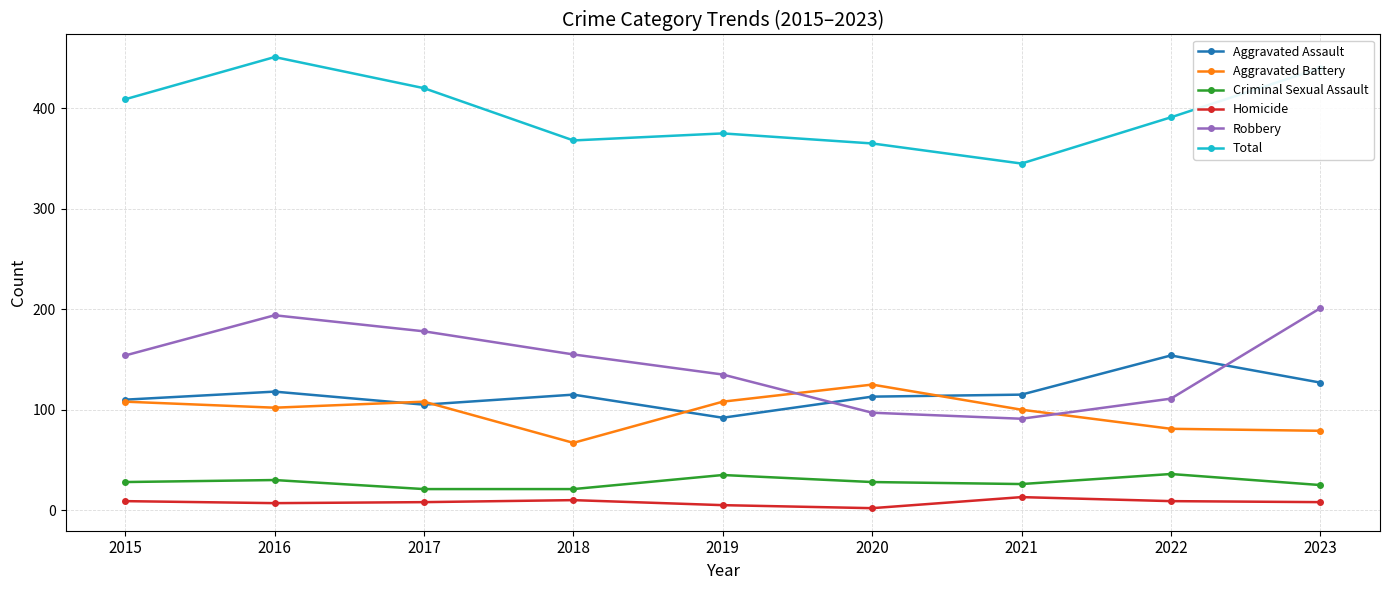

Is the value of Total at 2015 greater than the value of Homicide at 2018?

Yes